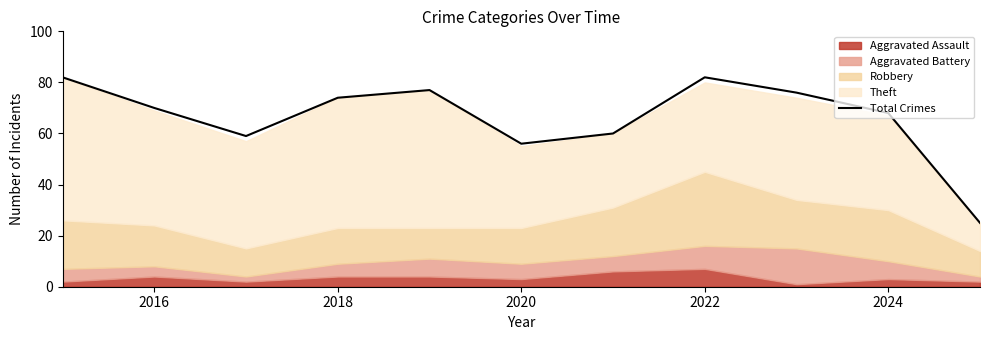

True or false: Total Crimes has a value of 70 at 2016.

True